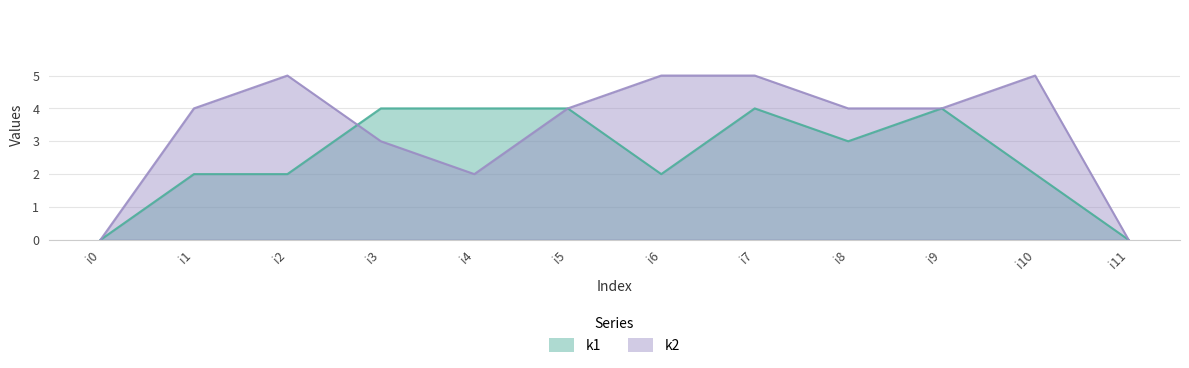

How many intersections are there between k2 and k1?

1